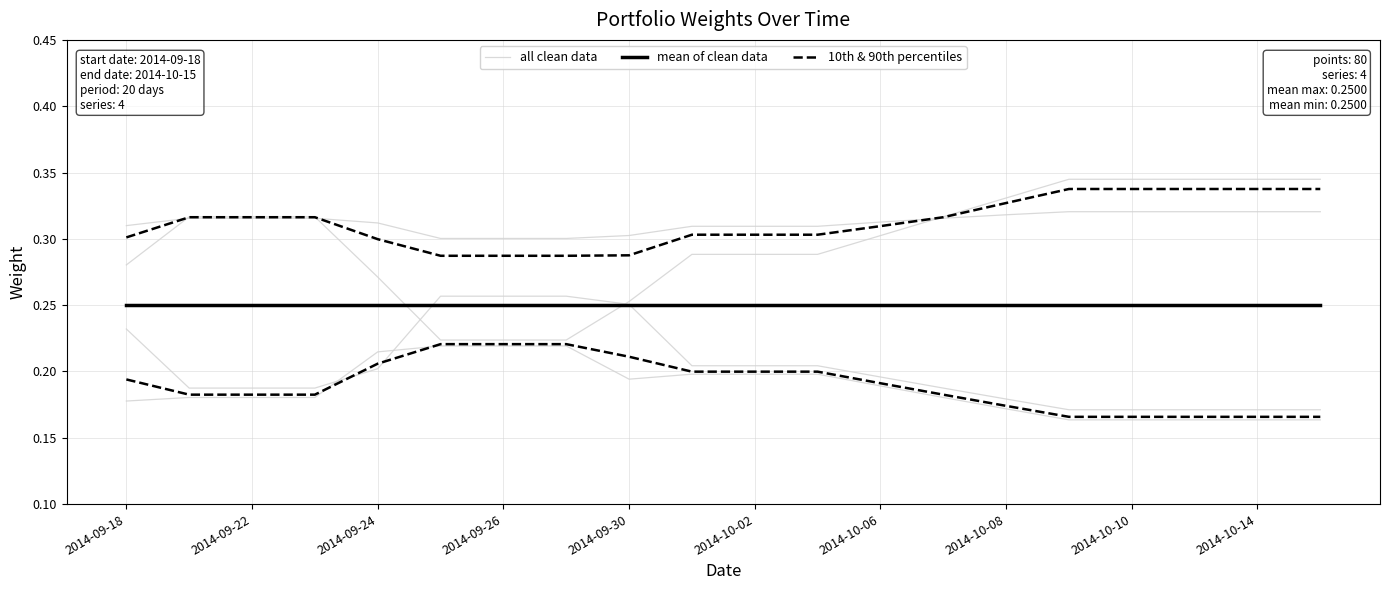

Is it true that all clean data equals 0.1 at 2014-10-02?

False